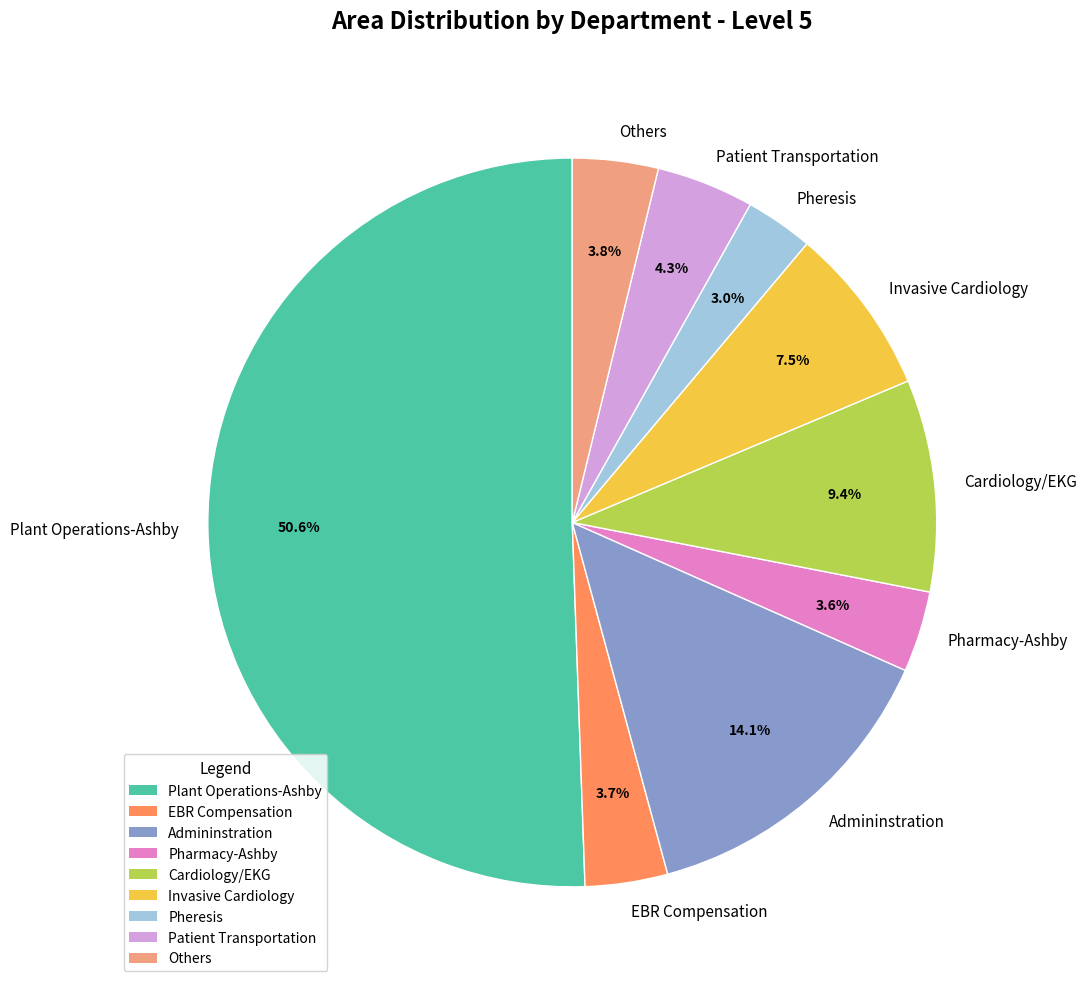

To the nearest percent, what percentage of the pie is Pheresis?

3%